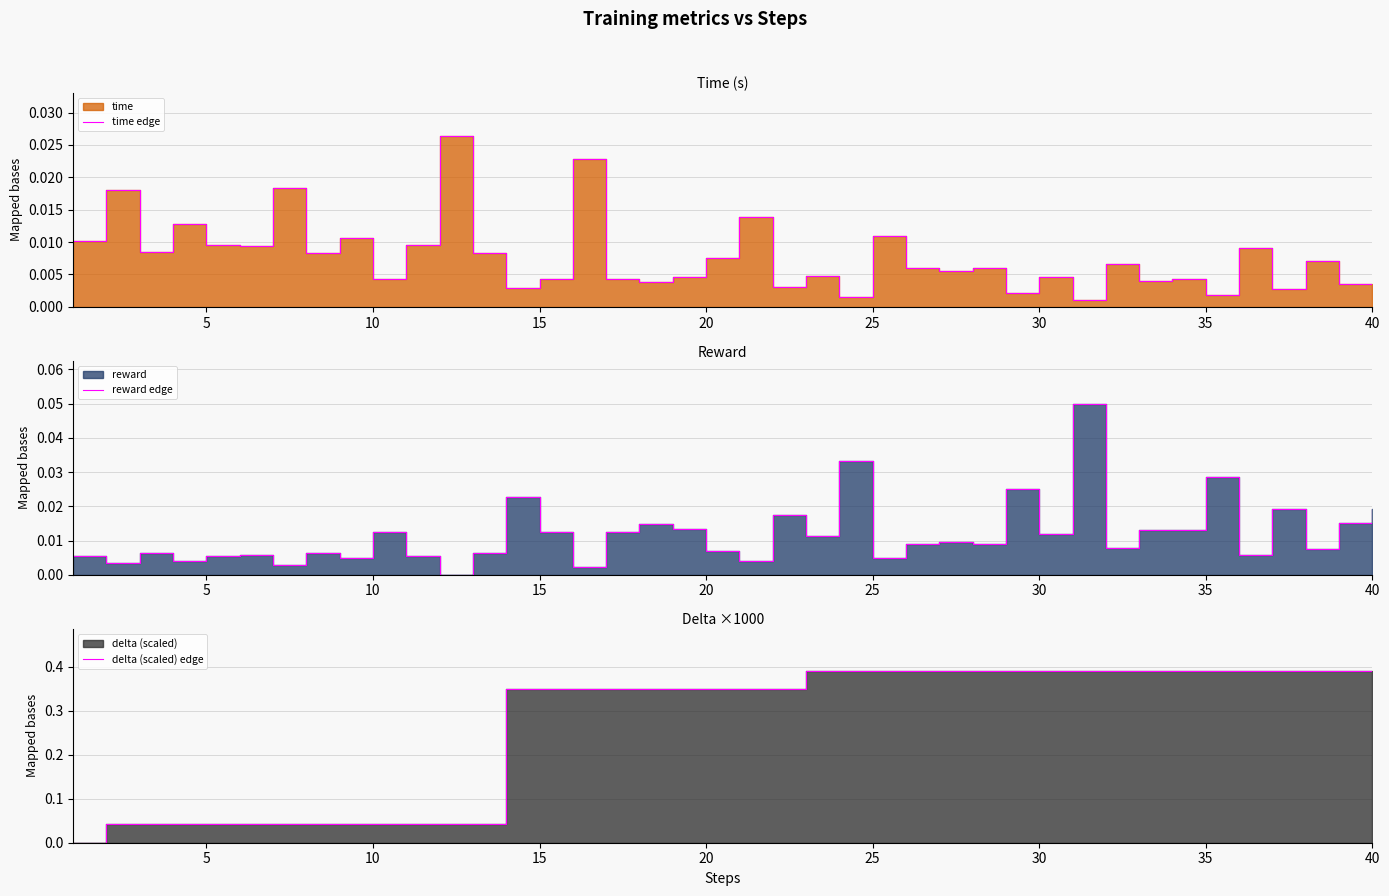

Reading right to left, extract all data points from this chart.

time edge: 0.0	0.0	0.0	0.0	0.0	0.0	0.0	0.0	0.0	0.0	0.0	0.0	0.0	0.0	0.0	0.0	0.0	0.0	0.0	0.0	0.0	0.0	0.0	0.0	0.0	0.0	0.0	0.0	0.0	0.0	0.0	0.0	0.0	0.0	0.0	0.0	0.0	0.0	0.0	0.0
reward edge: 0.0	0.0	0.0	0.0	0.0	0.0	0.0	0.0	0.0	0.1	0.0	0.0	0.0	0.0	0.0	0.0	0.0	0.0	0.0	0.0	0.0	0.0	0.0	0.0	0.0	0.0	0.0	0.0	0.0	0.0	0.0	0.0	0.0	0.0	0.0	0.0	0.0	0.0	0.0	0.0
delta (scaled) edge: 0.4	0.4	0.4	0.4	0.4	0.4	0.4	0.4	0.4	0.4	0.4	0.4	0.4	0.4	0.4	0.4	0.4	0.4	0.3	0.3	0.3	0.3	0.3	0.3	0.3	0.3	0.3	0.0	0.0	0.0	0.0	0.0	0.0	0.0	0.0	0.0	0.0	0.0	0.0	0.0